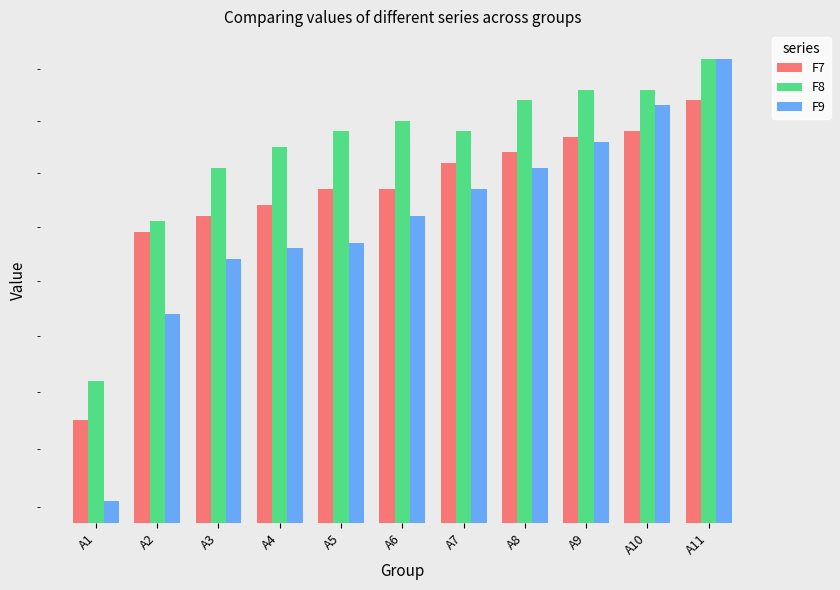

Read the F7 value at A9.

0.1